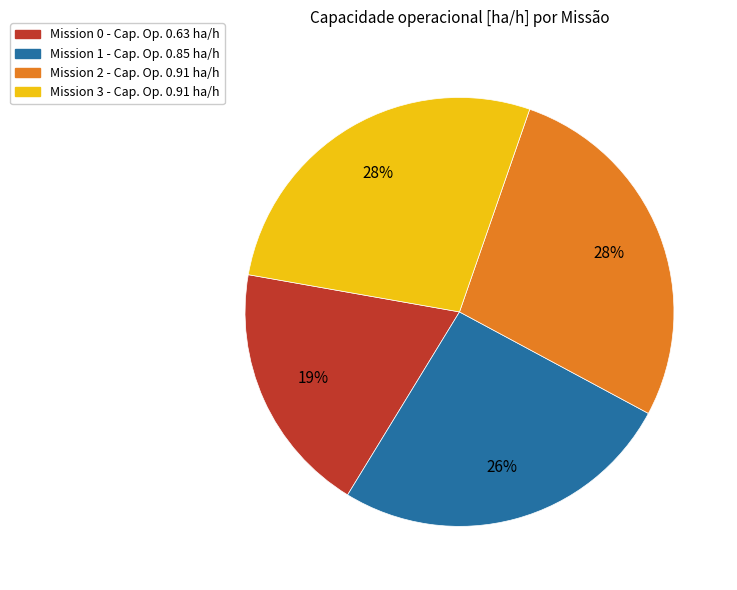

To the nearest percent, what is the average slice percentage?

25%